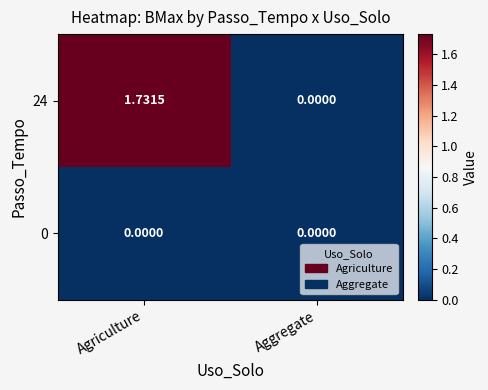

List the labels in order of 24 value, largest first.

Agriculture, Aggregate